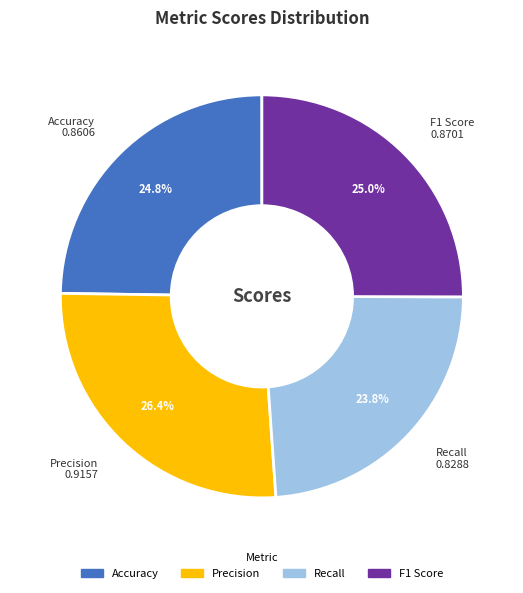

Is the sum of Precision and Accuracy greater than half?

Yes